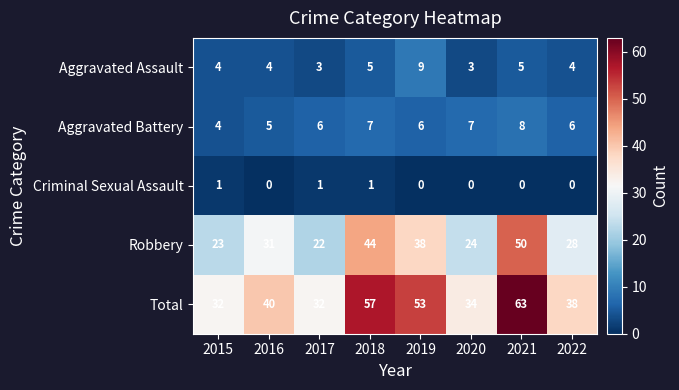

Which label corresponds to the largest value in the chart?

2021